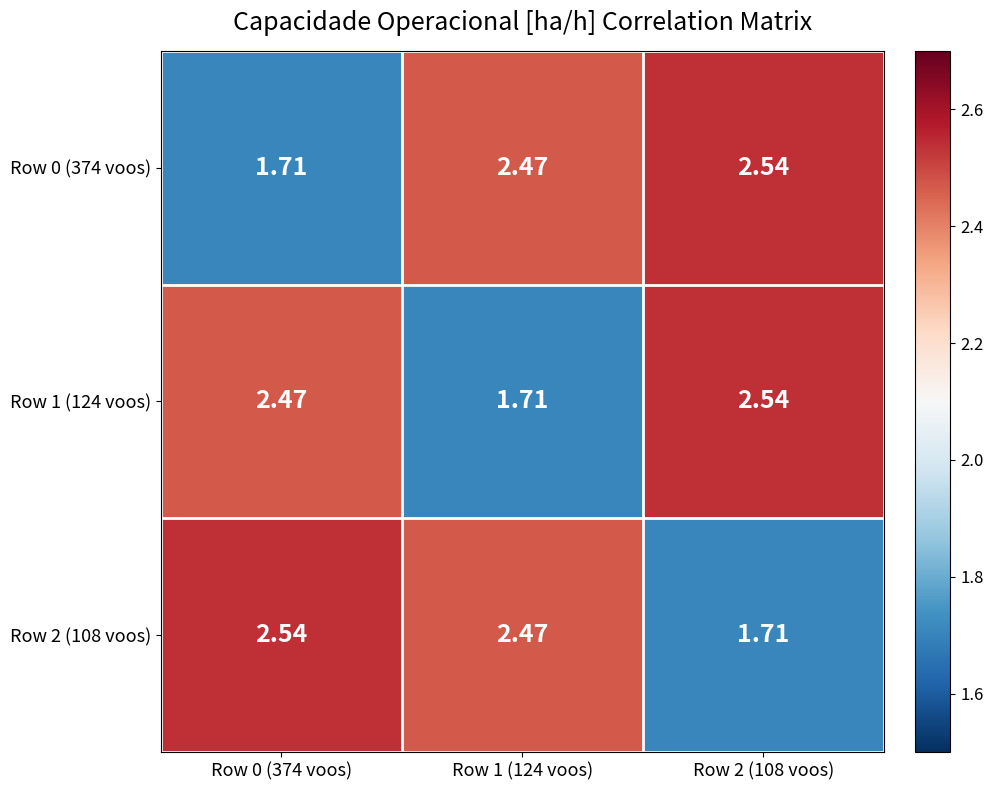

Is the value of Row 1 (124 voos) at Row 2 (108 voos) greater than the value of Row 2 (108 voos) at Row 2 (108 voos)?

Yes